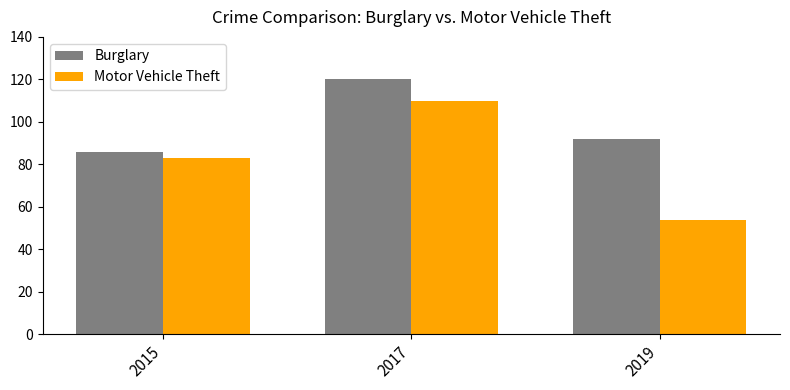

At which label is Burglary closest to 103?

2019